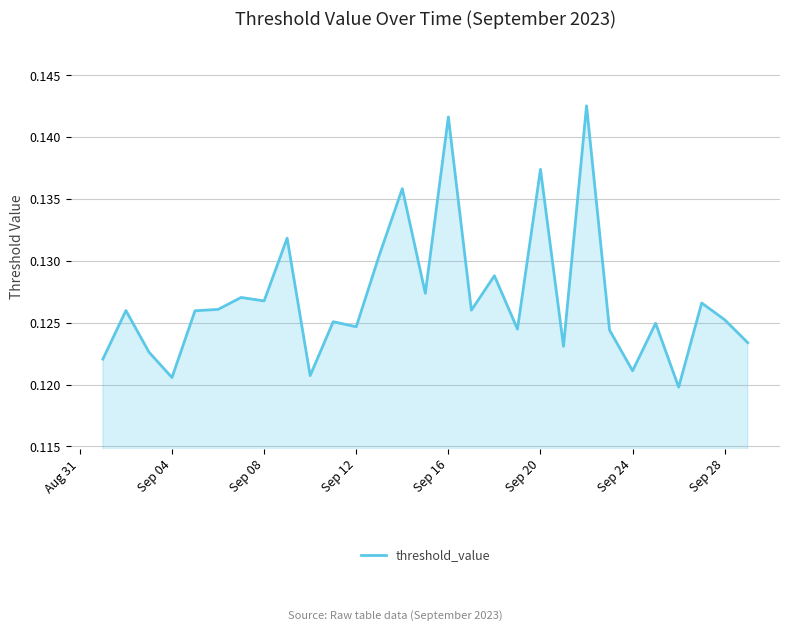

Where is the first local minimum?

Sep 04